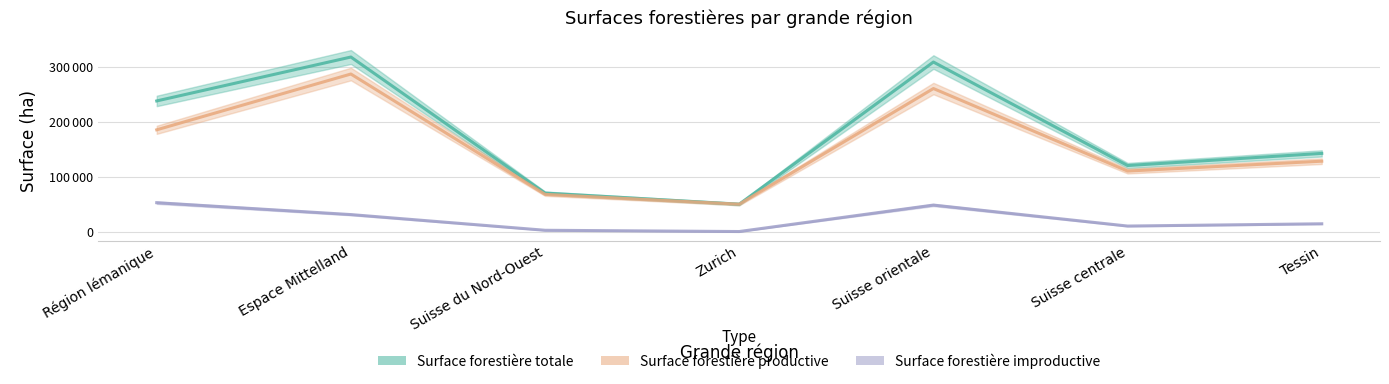

Reading right to left, extract all data points from this chart.

Surface forestière totale: Tessin=142094	Suisse centrale=120027	Suisse orientale=308162	Zurich=49825	Suisse du Nord-Ouest=69968	Espace Mittelland=317247	Région lémanique=237447
Surface forestière productive: Tessin=127927	Suisse centrale=109989	Suisse orientale=259997	Zurich=49745	Suisse du Nord-Ouest=67599	Espace Mittelland=286364	Région lémanique=184963
Surface forestière improductive: Tessin=14167	Suisse centrale=10038	Suisse orientale=48165	Zurich=80	Suisse du Nord-Ouest=2369	Espace Mittelland=30883	Région lémanique=52484